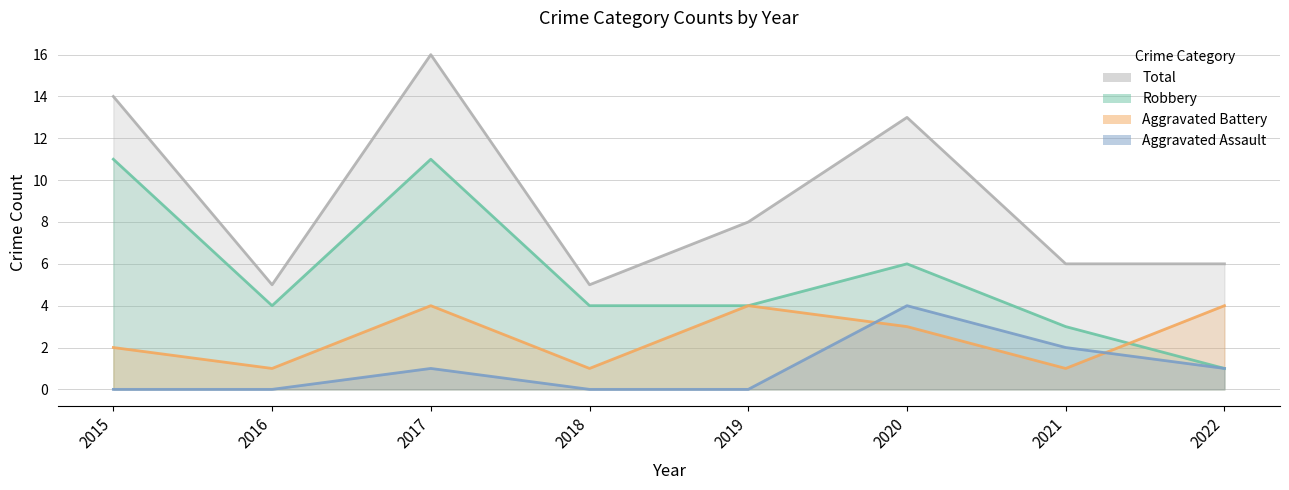

Which series changed the most between 2016 and 2017?

Total